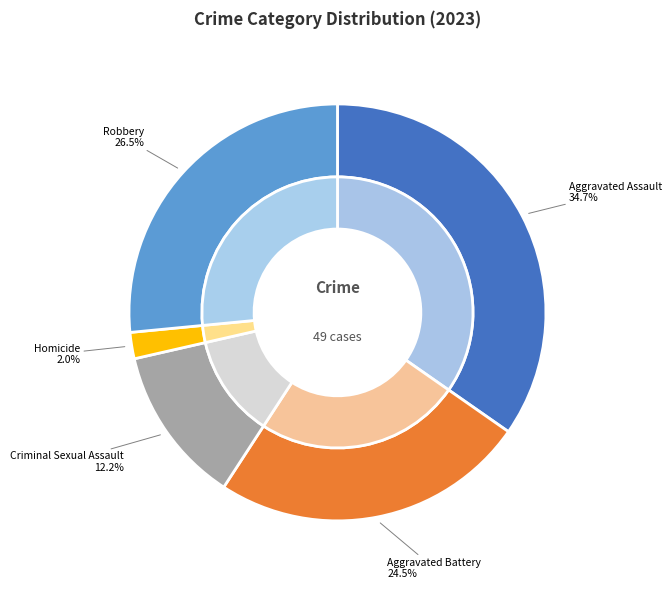

Is the sum of Aggravated Battery and Robbery greater than half?

Yes